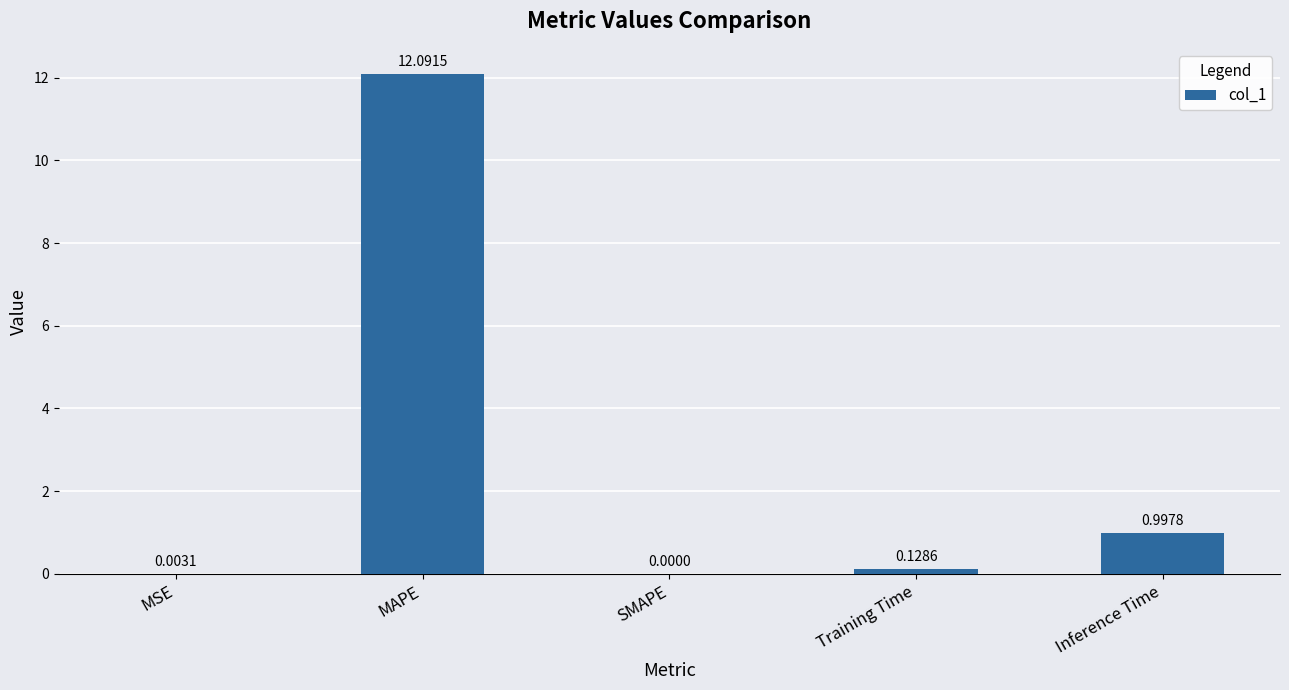

Which label corresponds to the largest value in the chart?

MAPE